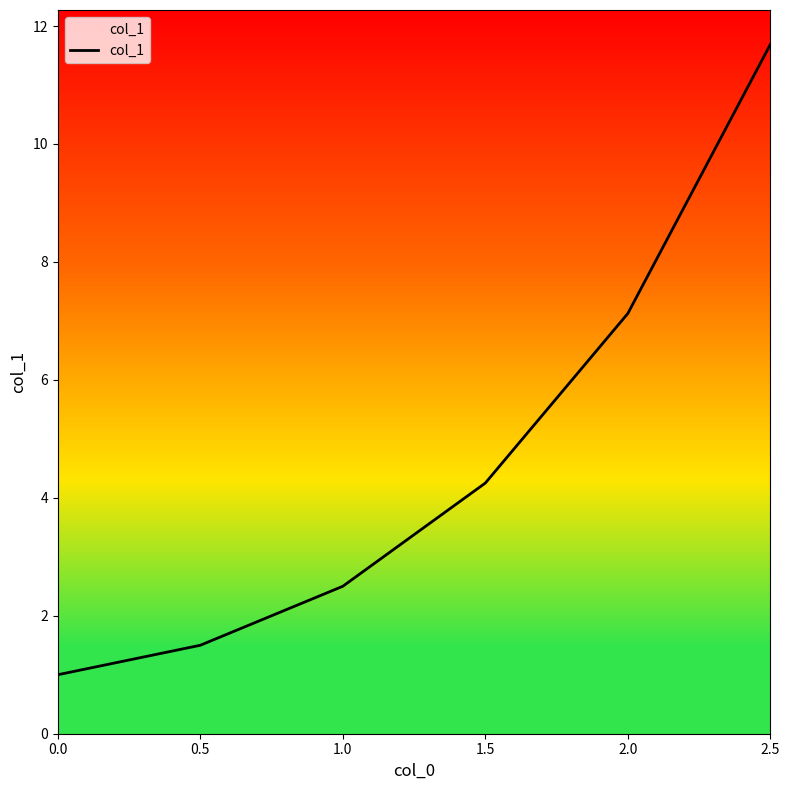

Which has a higher value, 1.0 or 0.0?

1.0